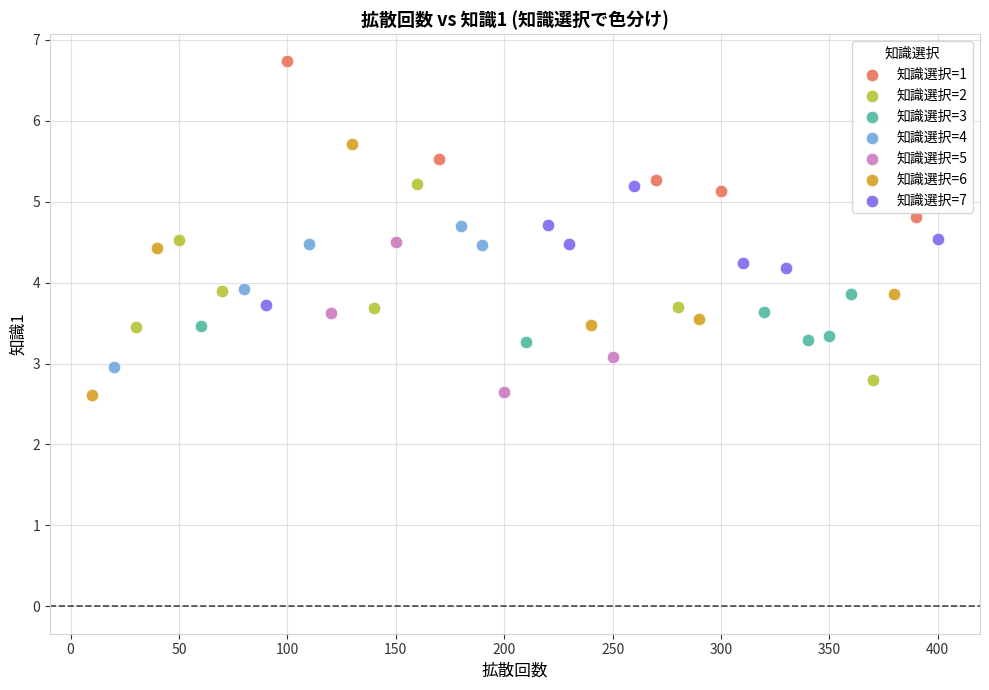

Which series contains the highest Y value?

知識選択=1